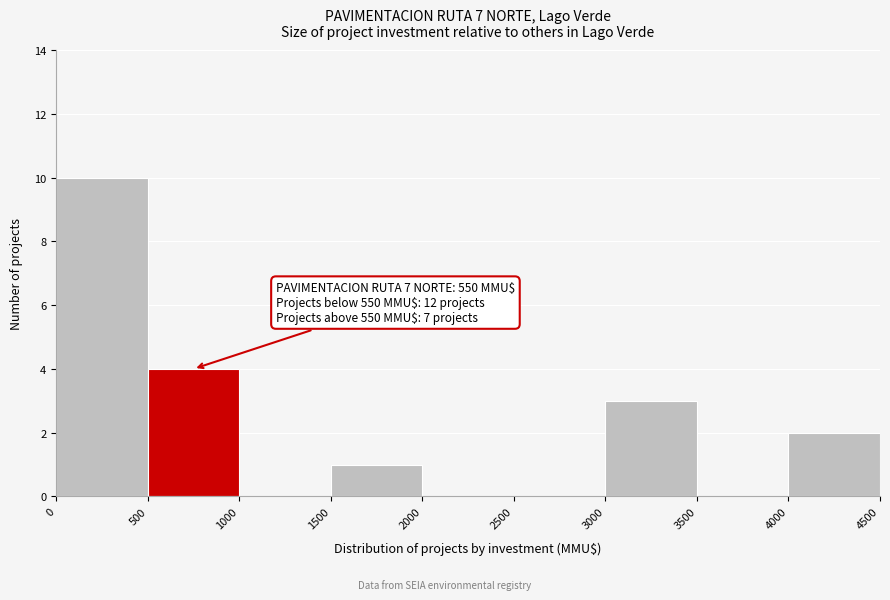

Over which range of the x-axis is the bar tallest?

0 to 500